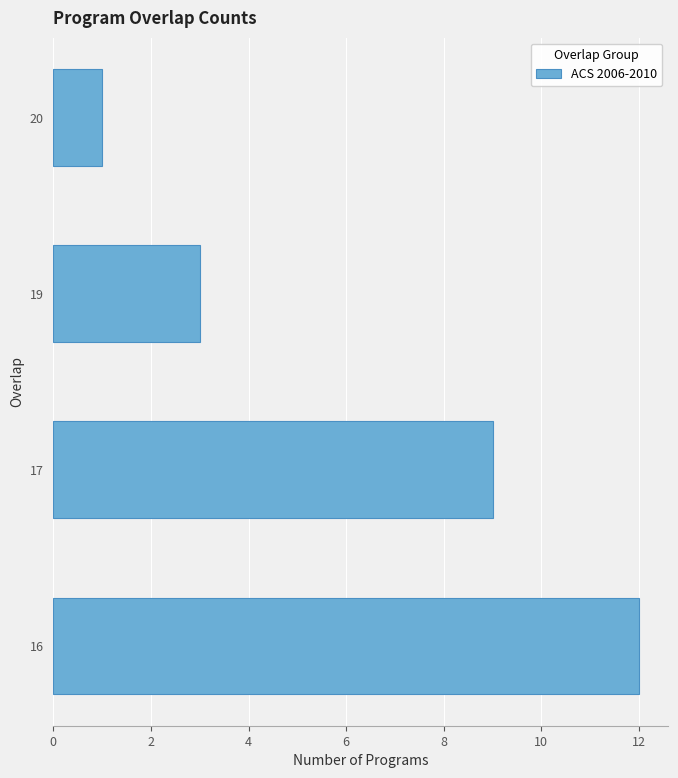

Rank the categories by value from lowest to highest.

20, 19, 17, 16